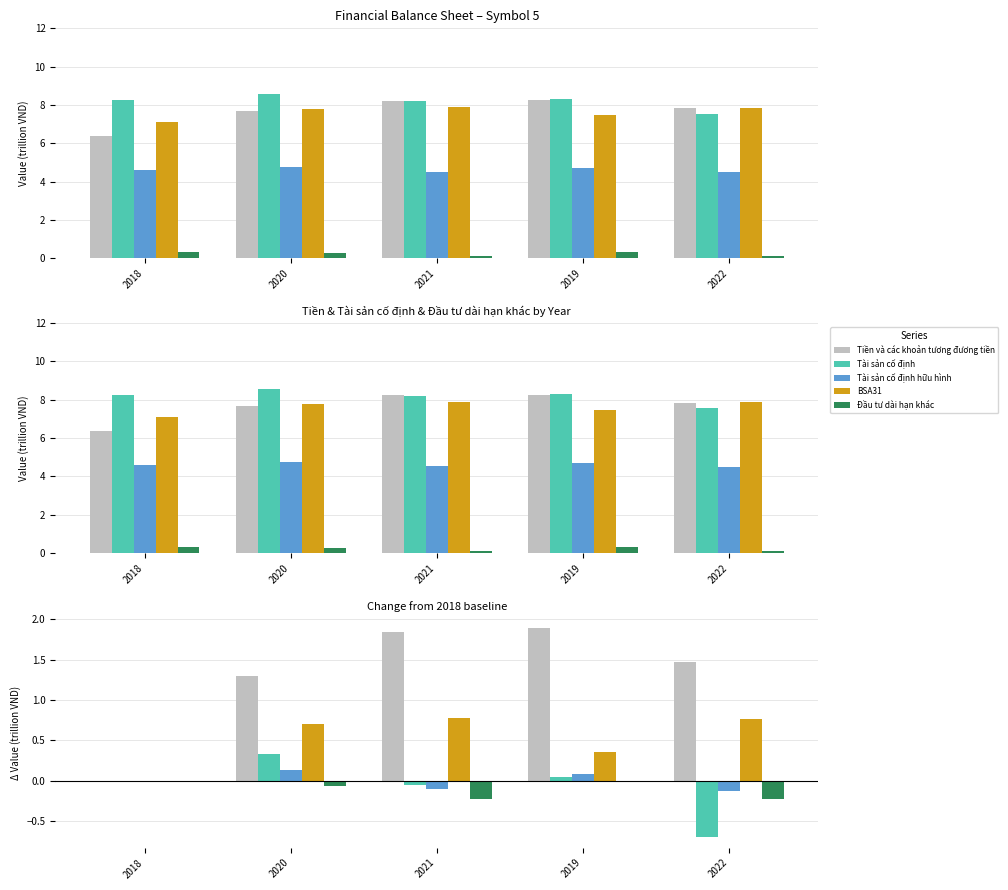

Is the value of Tài sản cố định hữu hình at 2020 greater than the value of Tiền và các khoản tương đương tiền at 2021?

No